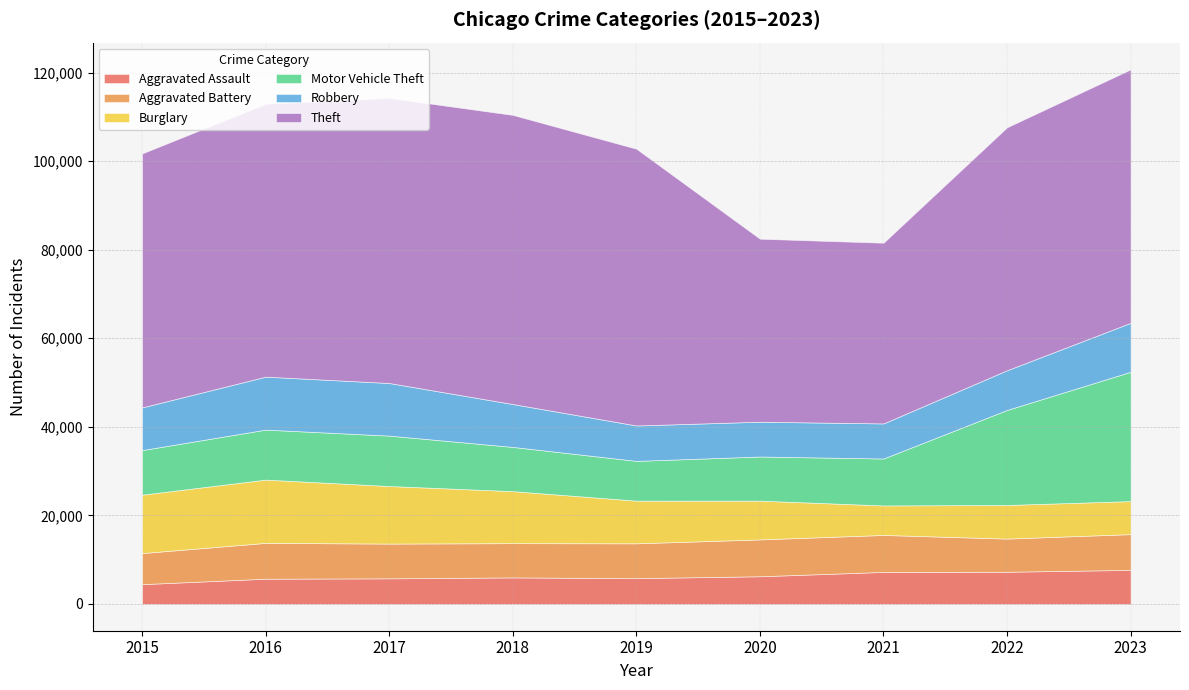

How many times do Robbery and Aggravated Battery cross each other?

2